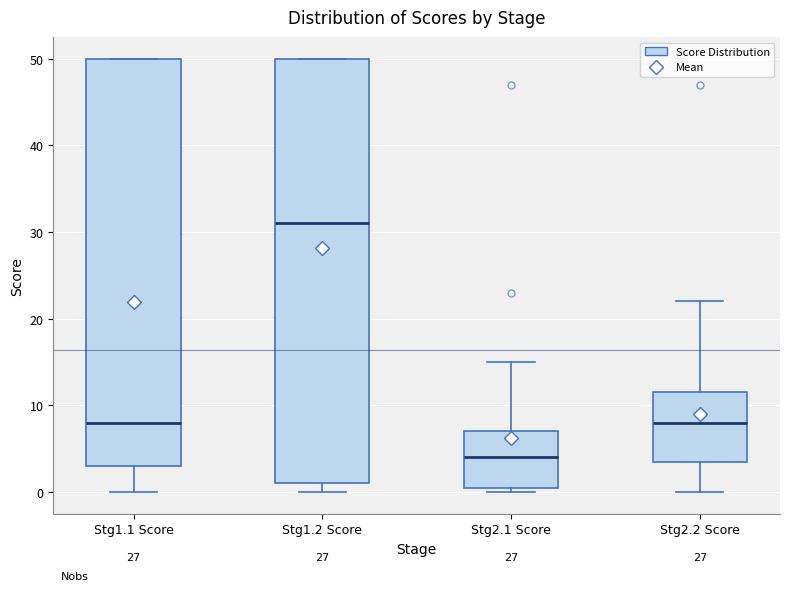

Where does the upper whisker of the box for Stg2.1 Score end on the y-axis? The values are not printed on the chart, so give them approximately, as read against the axis.

15